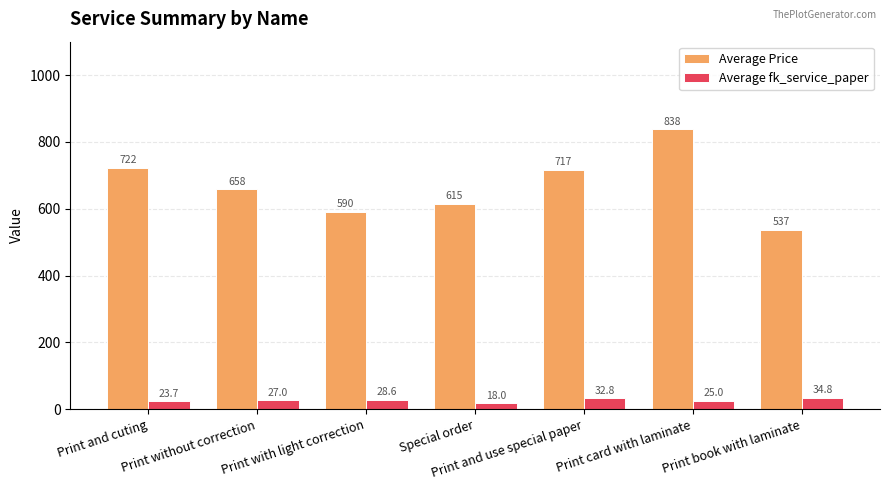

How many distinct data groups are displayed?

2